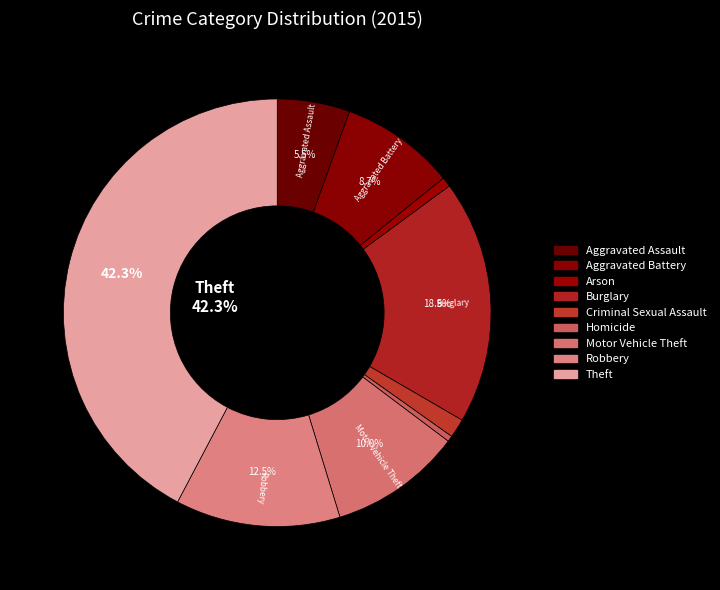

True or false: Aggravated Battery accounts for 22% of the total.

False